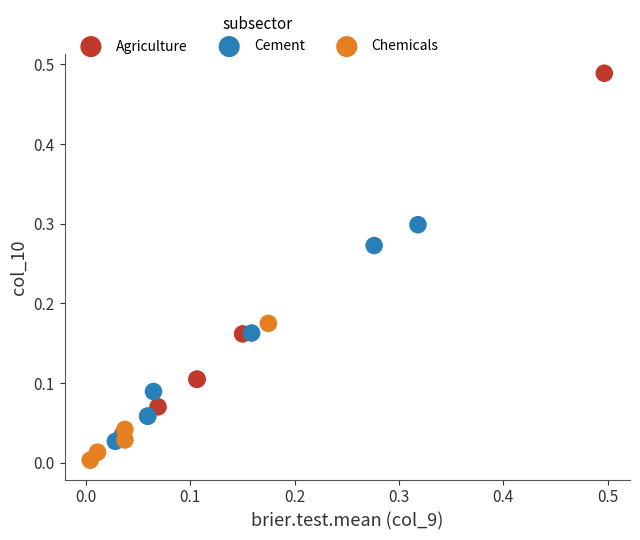

Which series contains the lowest Y value?

Chemicals